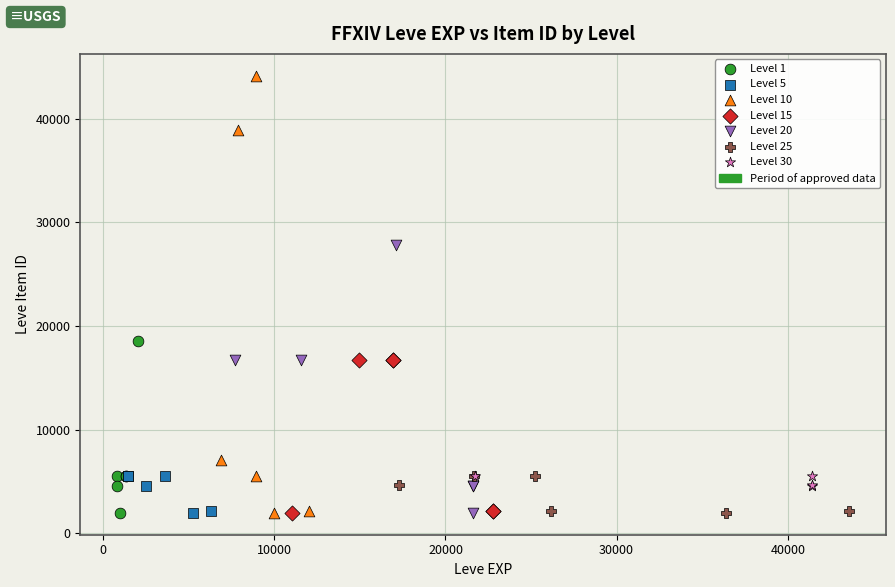

Which series reaches the maximum Y coordinate?

Level 10